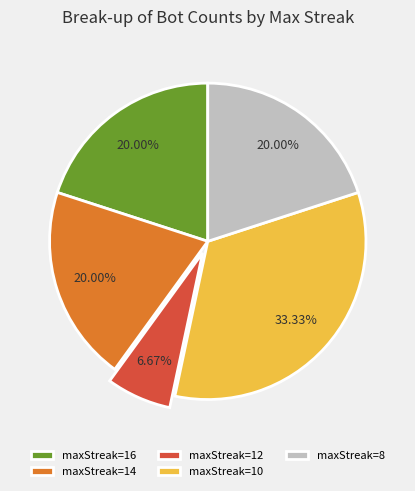

What is the smallest slice in the pie chart?

maxStreak=12